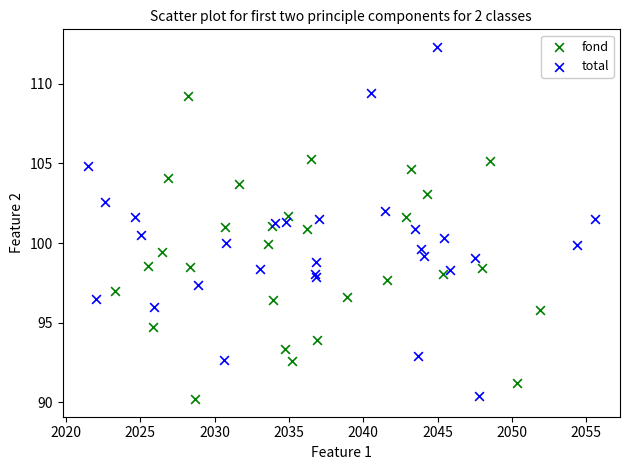

Which series contains the lowest Y value?

fond